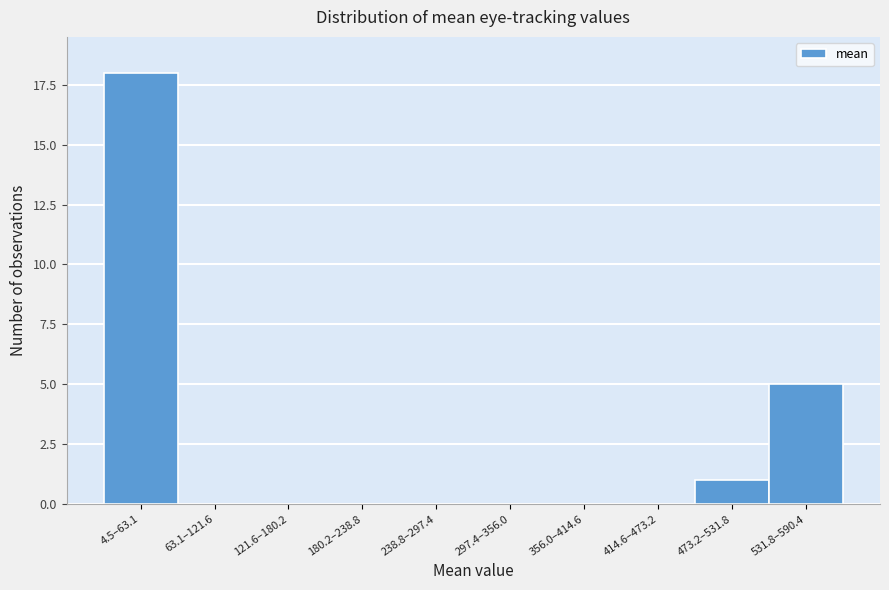

Reading right to left, list all the values displayed in this chart.

531.8–590.4=5	473.2–531.8=1	414.6–473.2=0	356.0–414.6=0	297.4–356.0=0	238.8–297.4=0	180.2–238.8=0	121.6–180.2=0	63.1–121.6=0	4.5–63.1=18